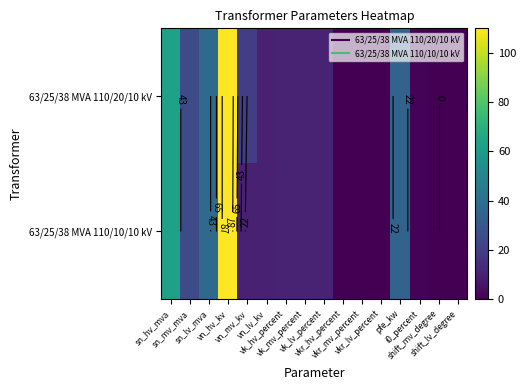

How many values in the 63/25/38 MVA 110/20/10 kV series exceed 10?

9